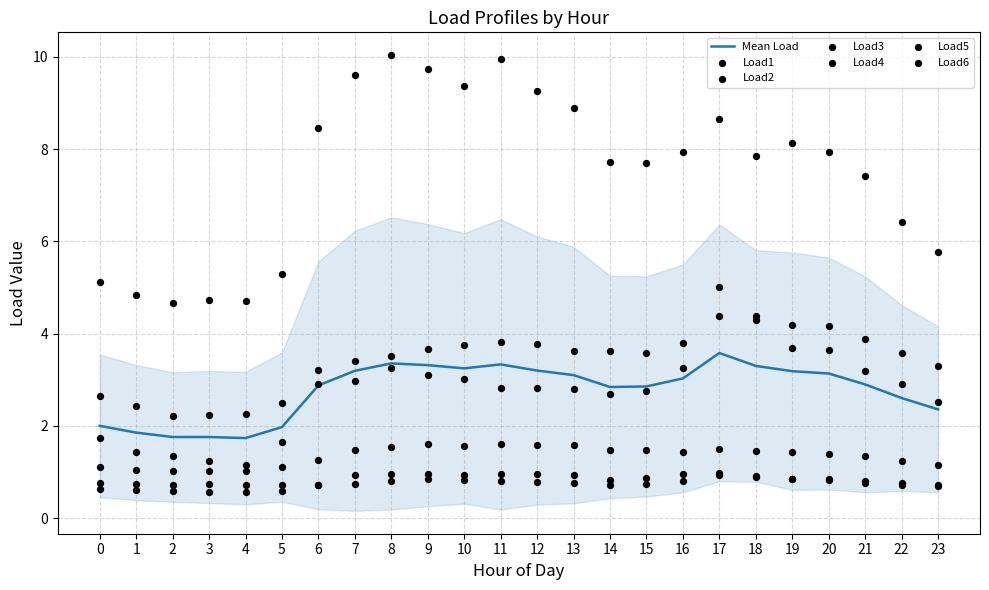

Which series reaches the minimum Y coordinate?

Load2